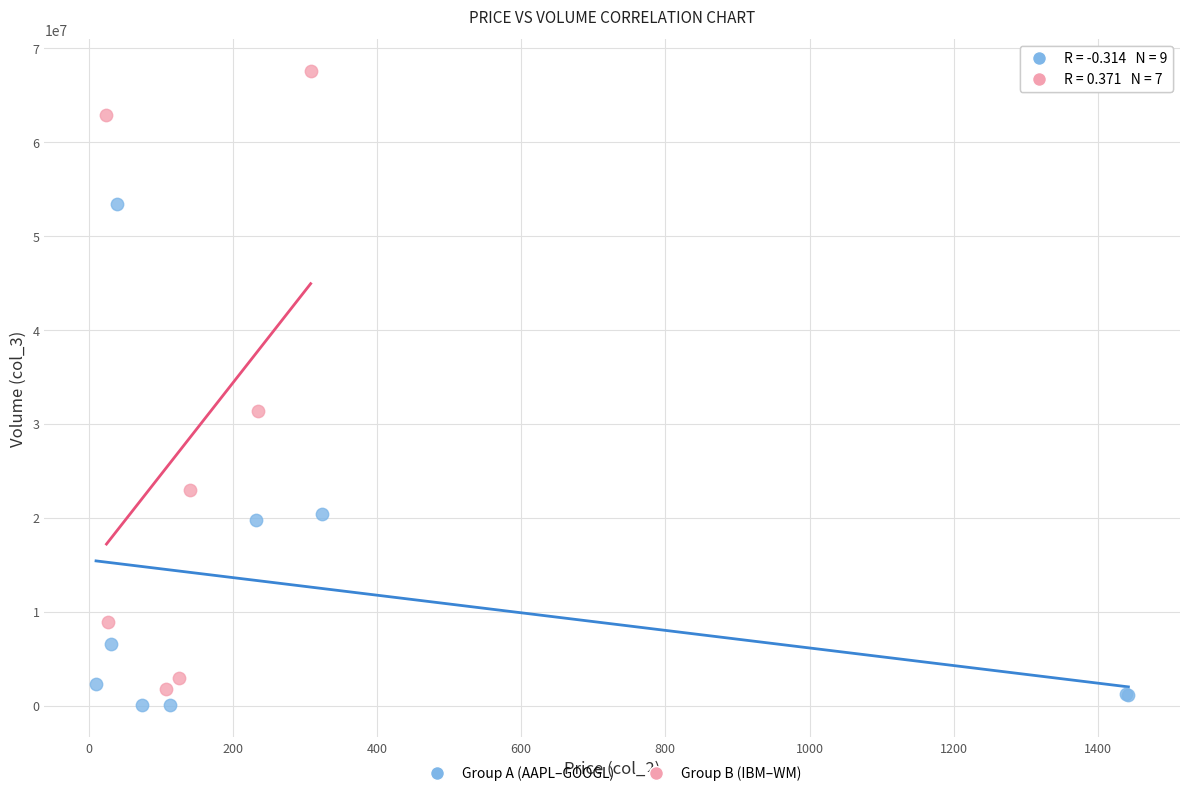

Which series contains the highest Y value?

Group B (IBM–WM)